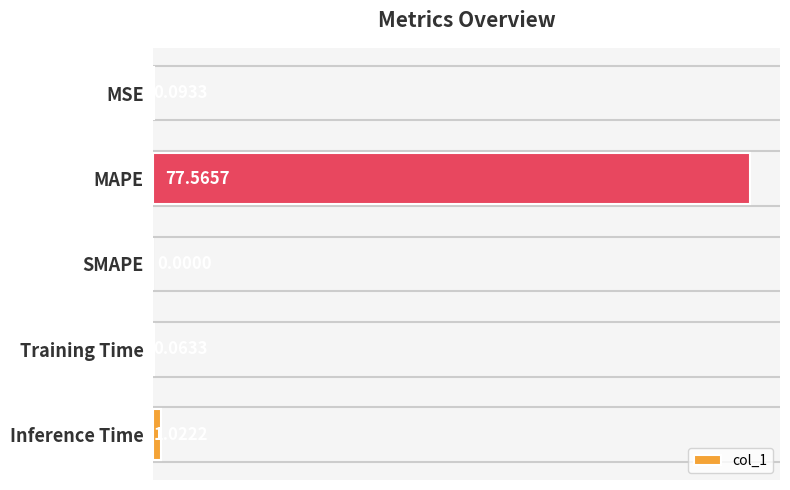

At which label is the value closest to 38?

Inference Time